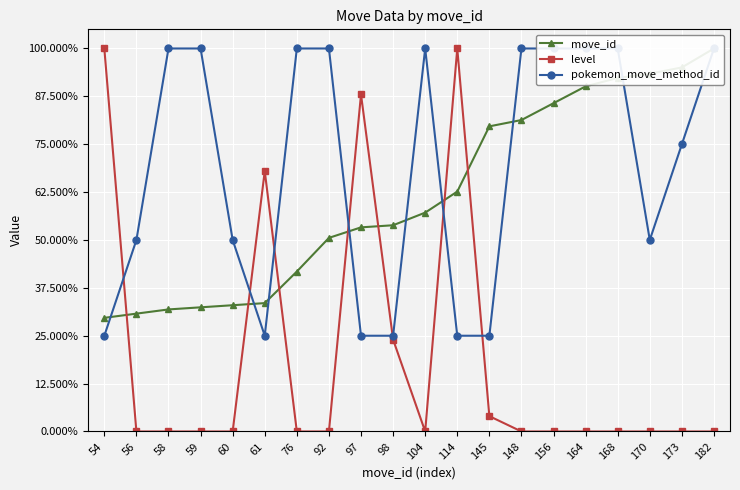

How many positive values does the level series have?

6